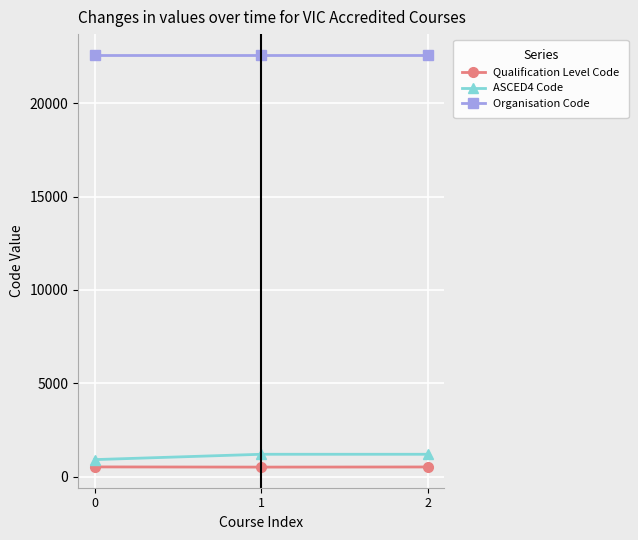

What is the total value across all series at 2?

24316